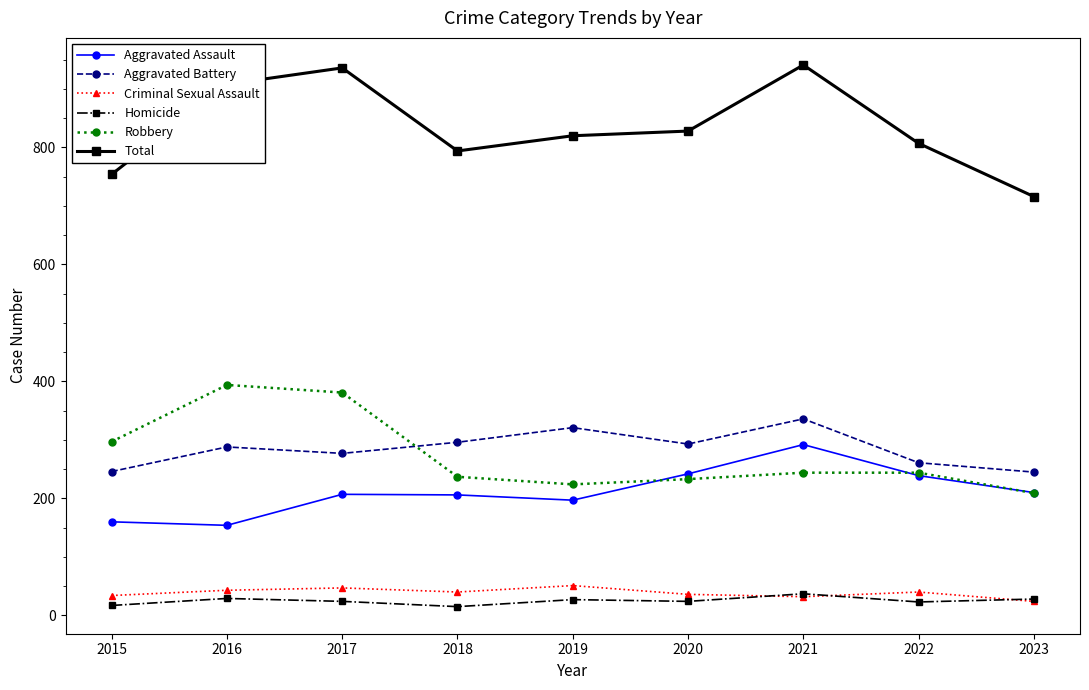

How many lines are shown in the chart?

6